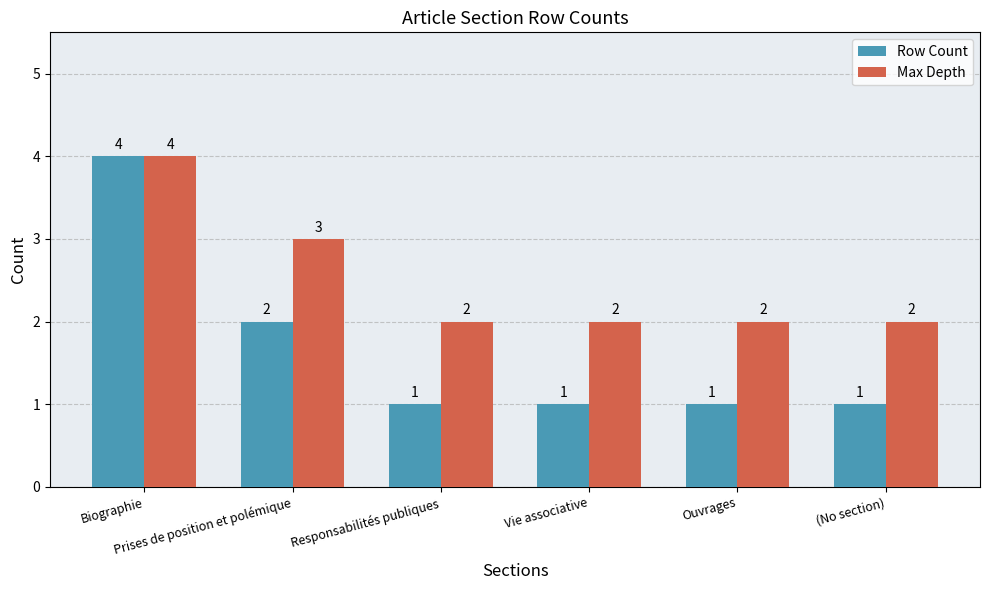

Which series has the widest spread of values?

Row Count